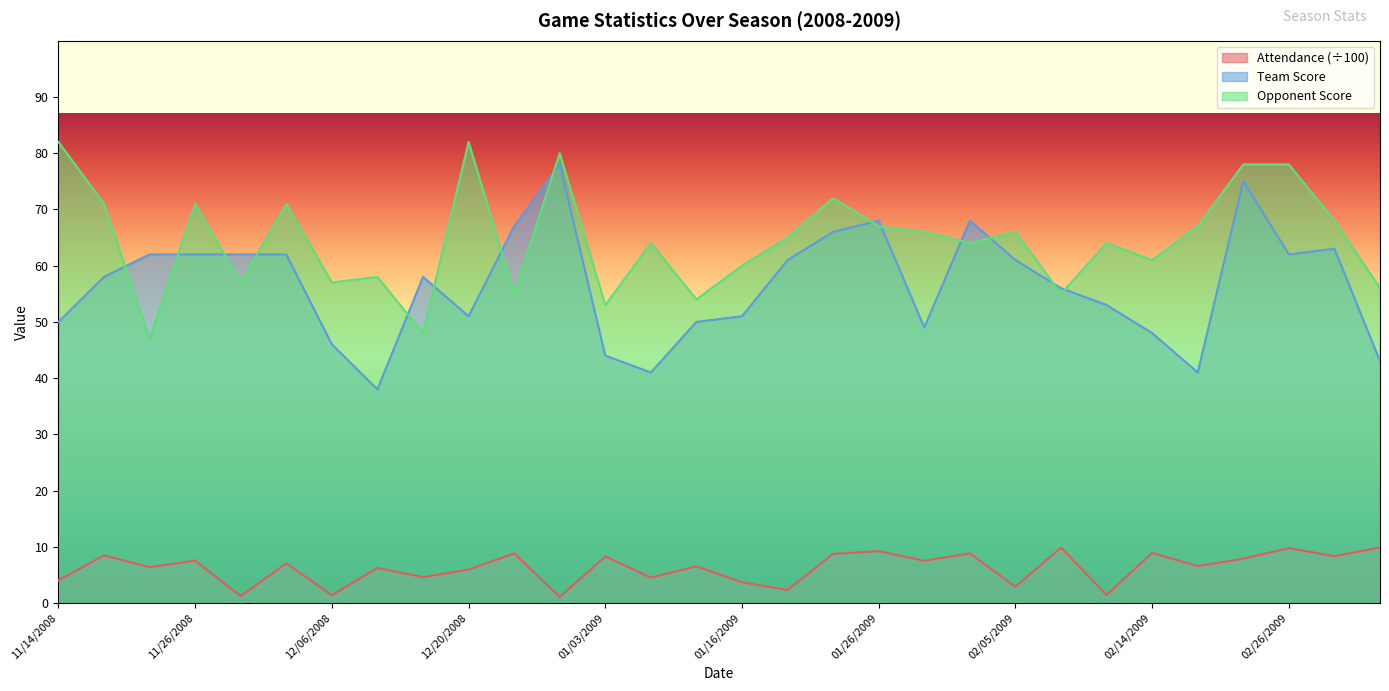

Is it true that Team Score equals 102.2 at 01/24/2009?

False